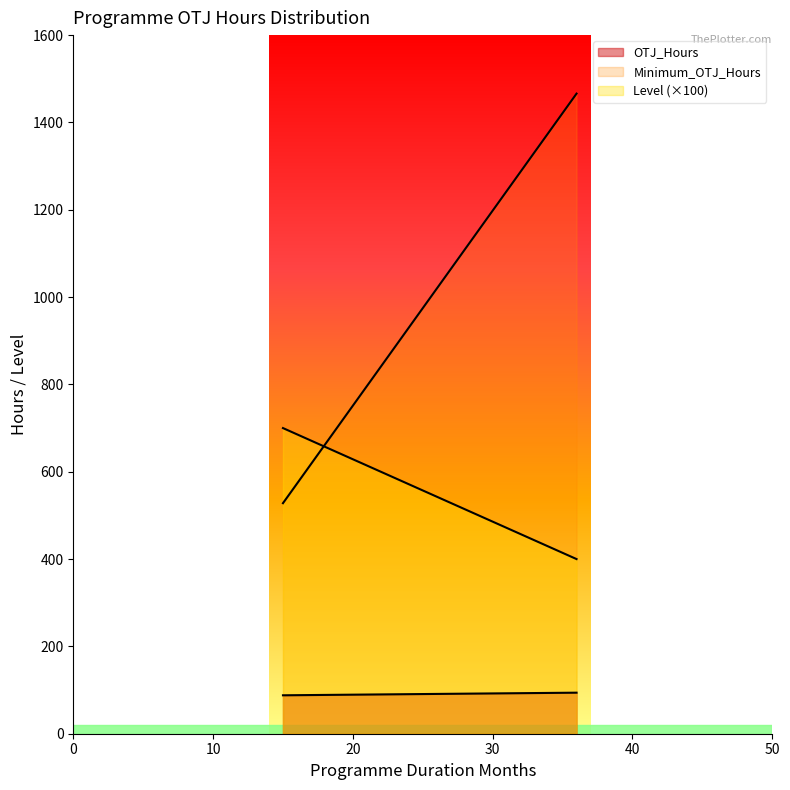

Does the chart display data point markers on the line(s)?

No